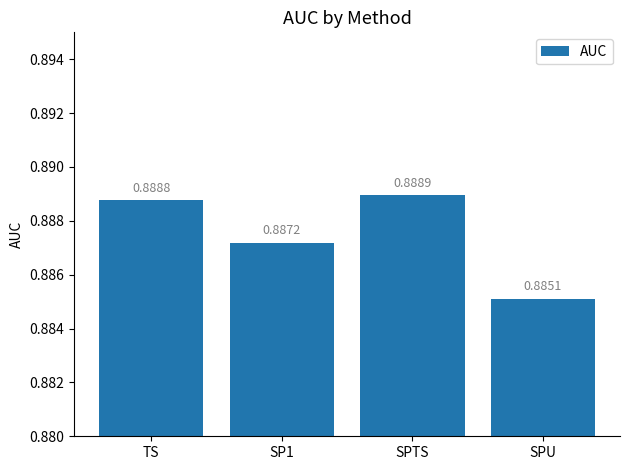

At which label is the value closest to 0?

SPU